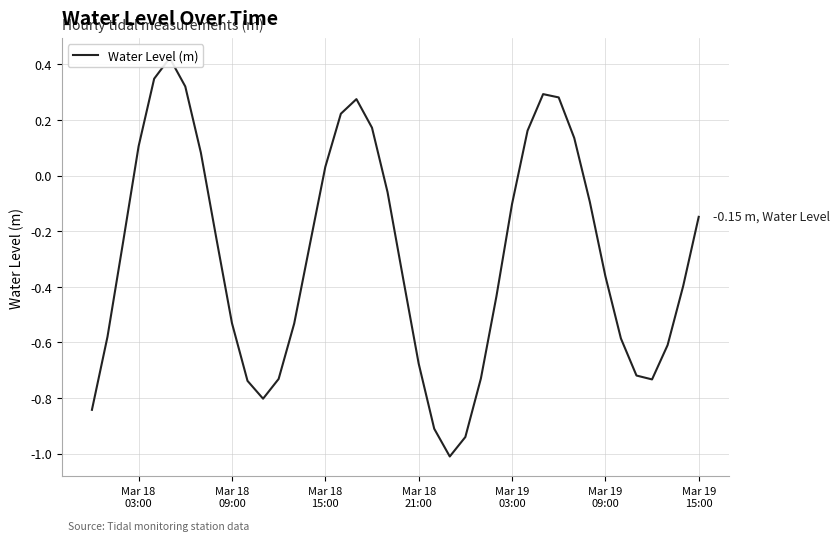

Does the chart display data point markers on the line(s)?

No